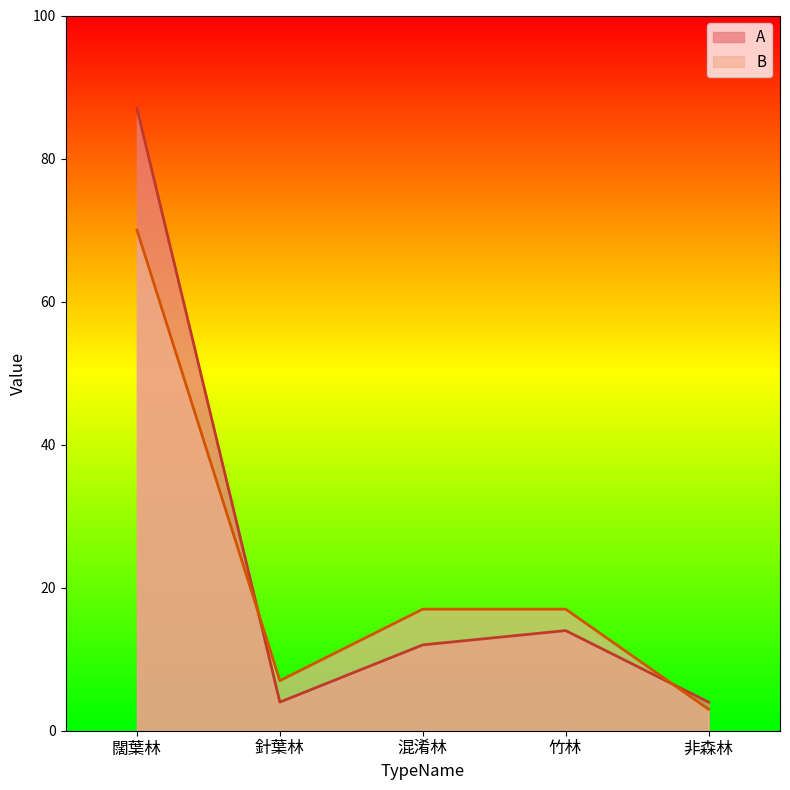

Between 闊葉林 and 非森林, which is larger?

闊葉林